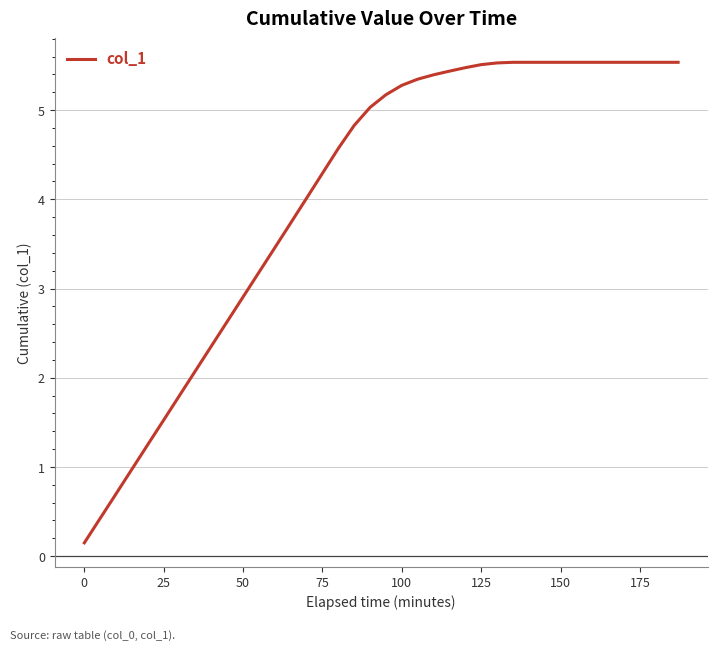

The chart shows a value of 5.5 at 150. True or false?

True